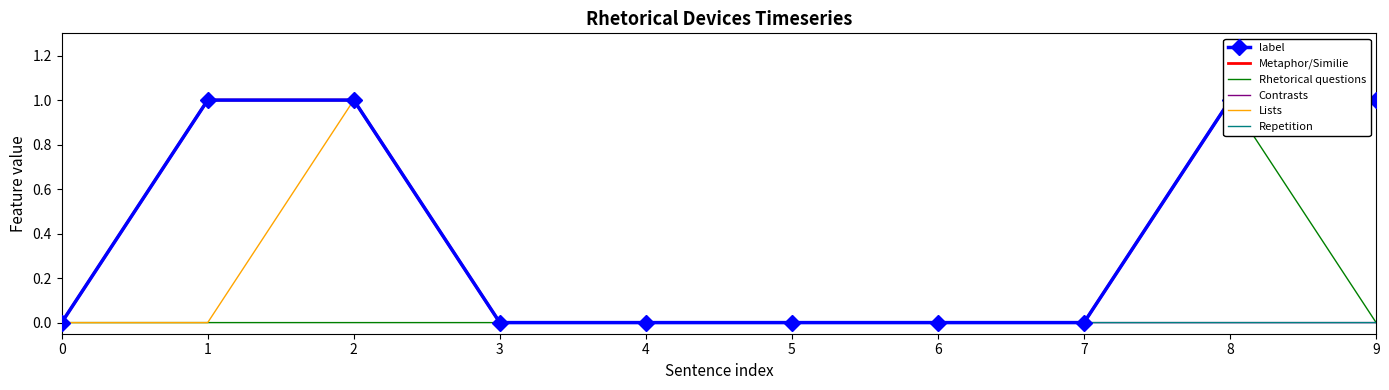

How many data points does each series have?

10